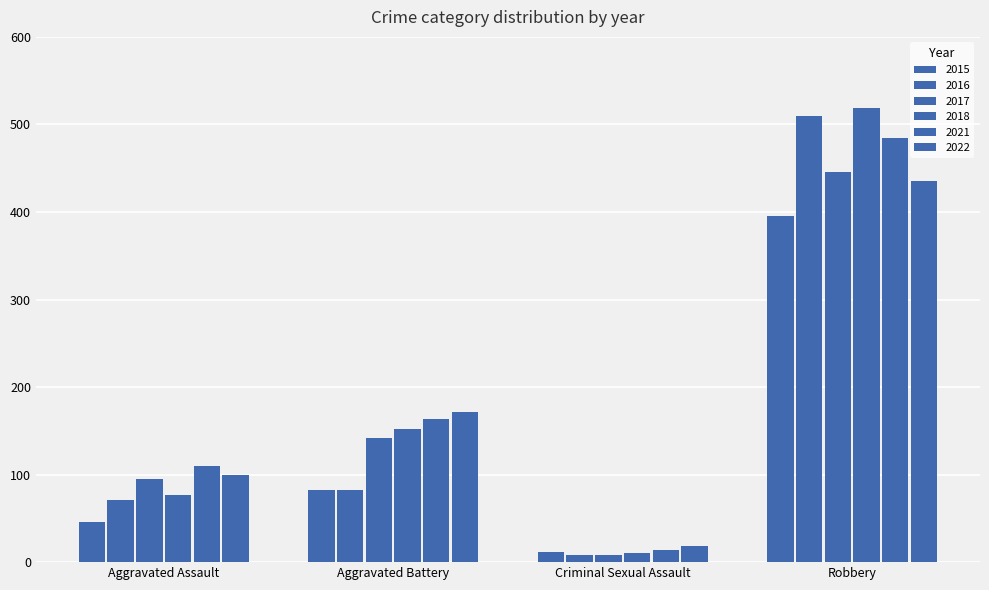

What is the label of the 3rd bar from the left?

Criminal Sexual Assault